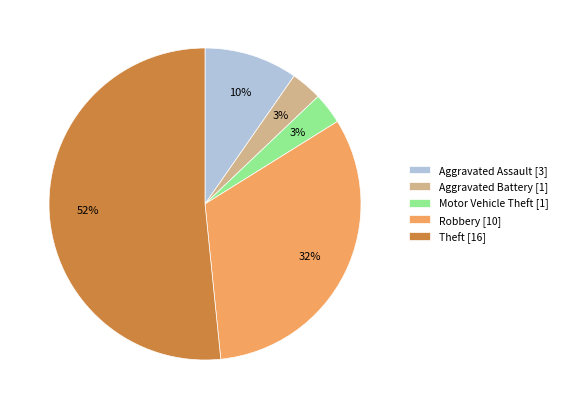

Combined, do Theft [16] and Aggravated Assault [3] account for over 50%?

Yes